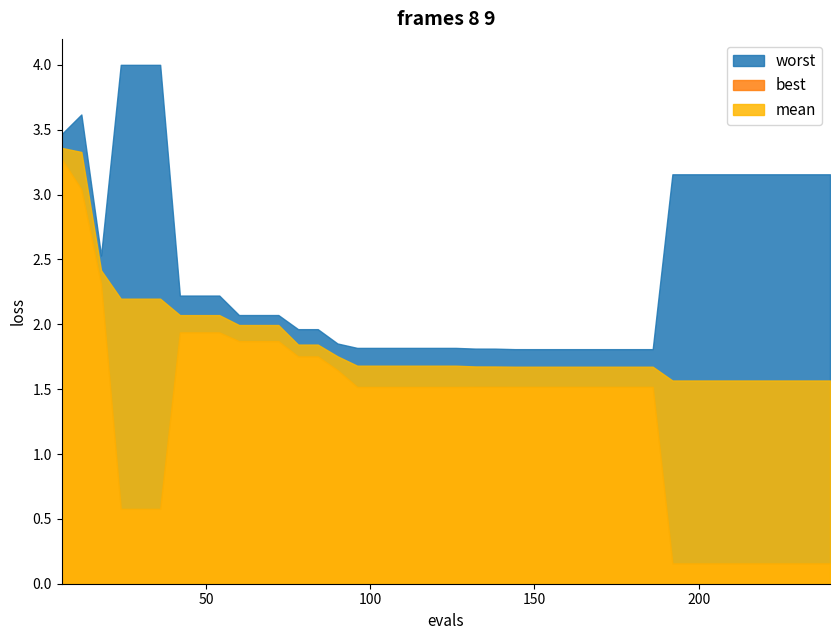

At which category is the sum across all series the highest?

39